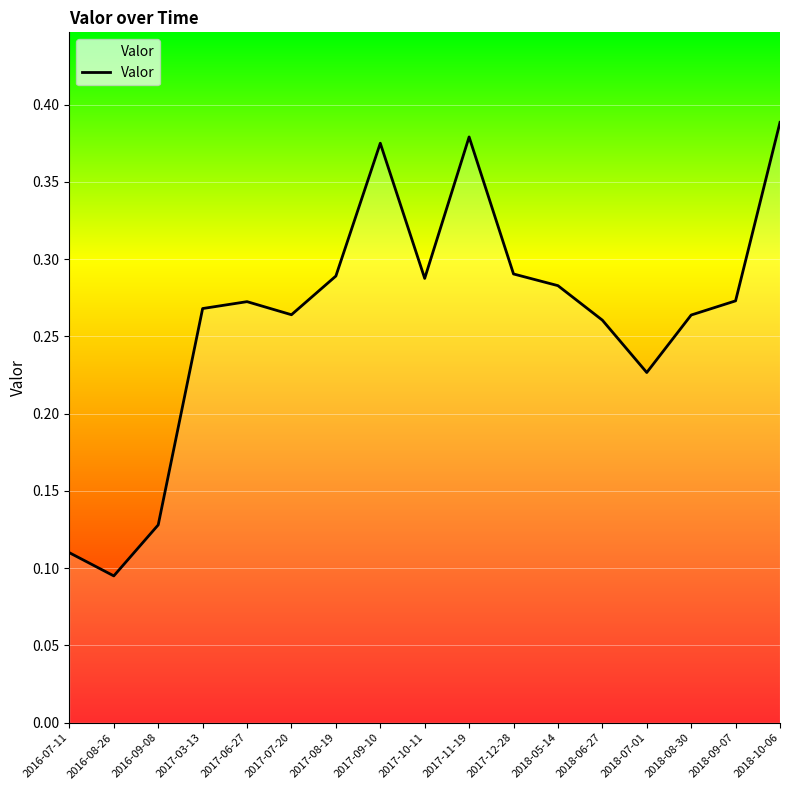

What is the change in value from 2016-09-08 to 2018-10-06?

+0.3